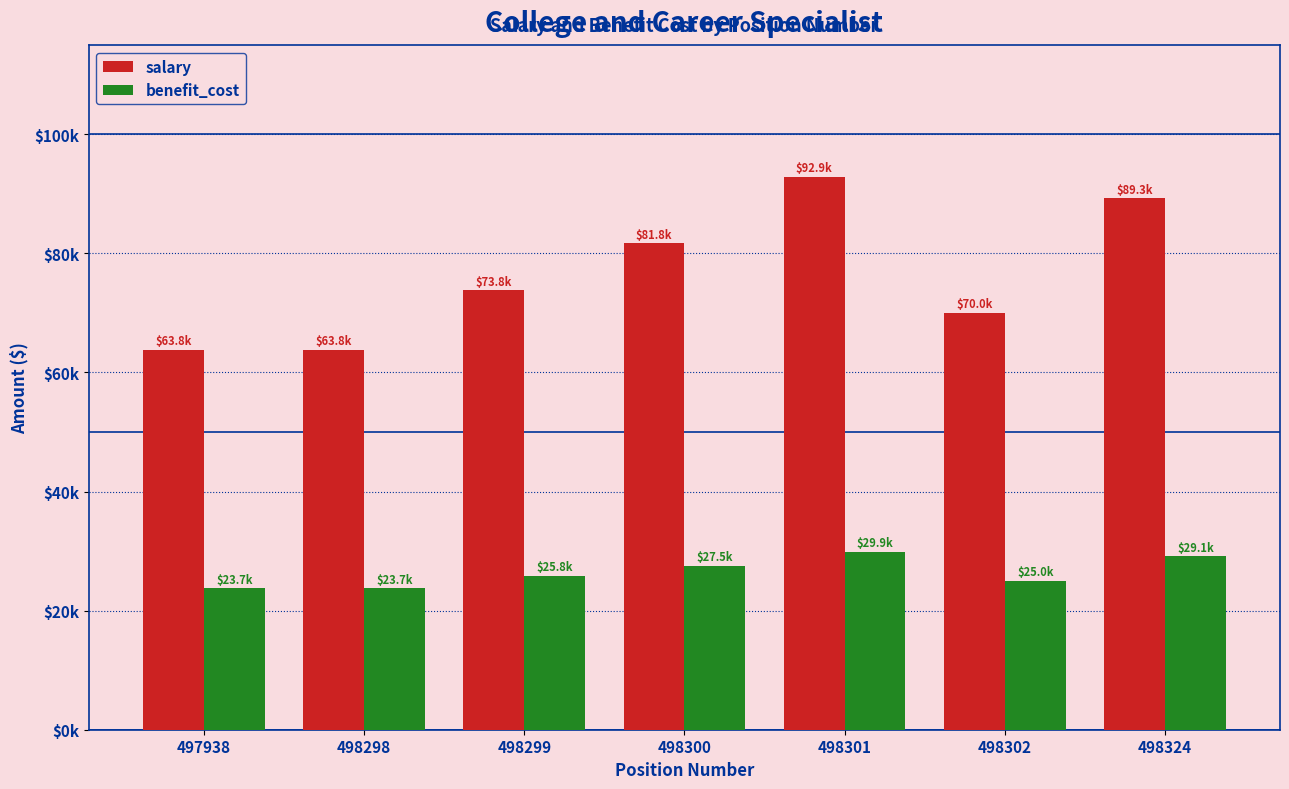

What is the sum of all salary values?

535317.8